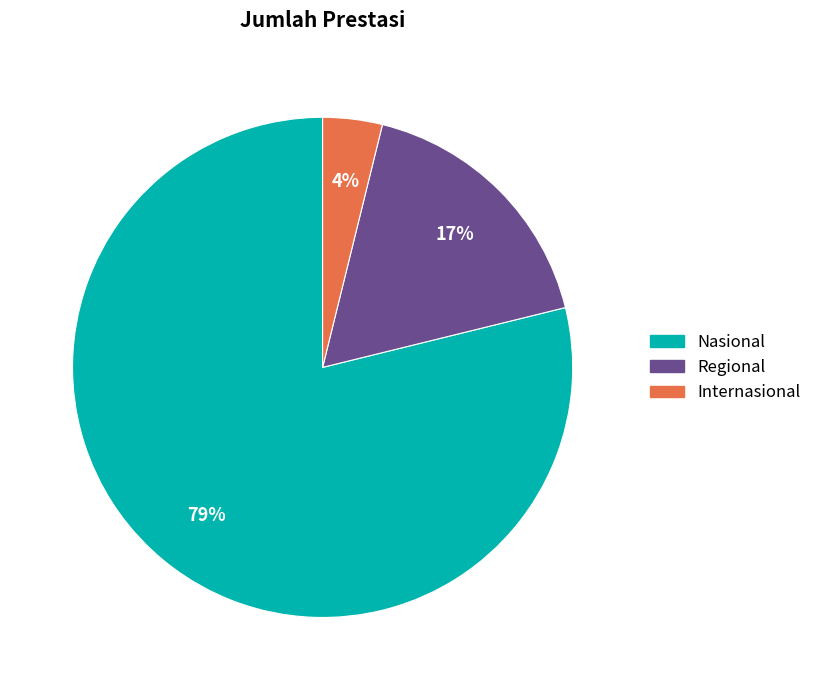

True or false: Regional accounts for 17% of the total.

True